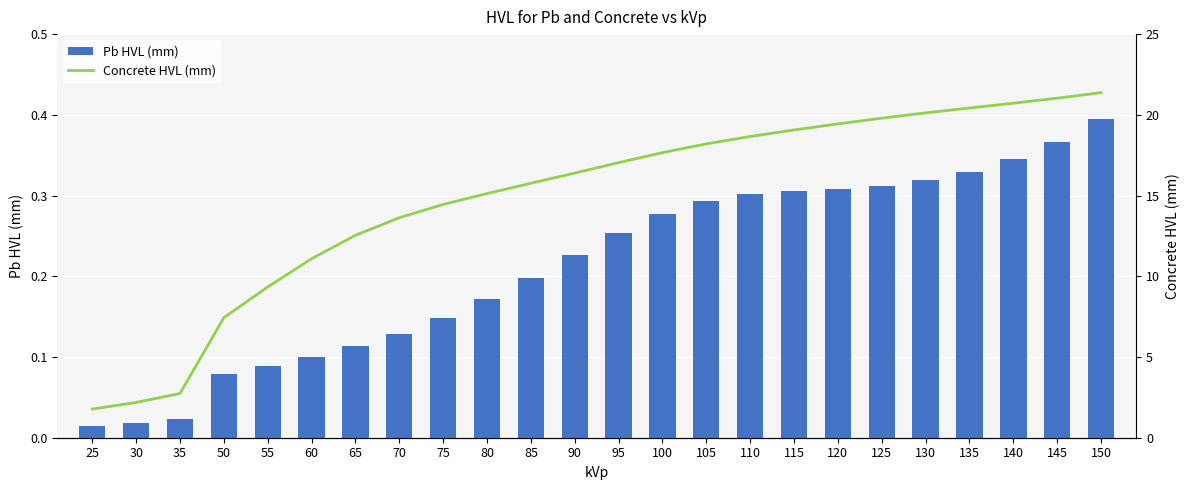

True or false: Pb HVL (mm) has a value of 0.2 at 60.

False